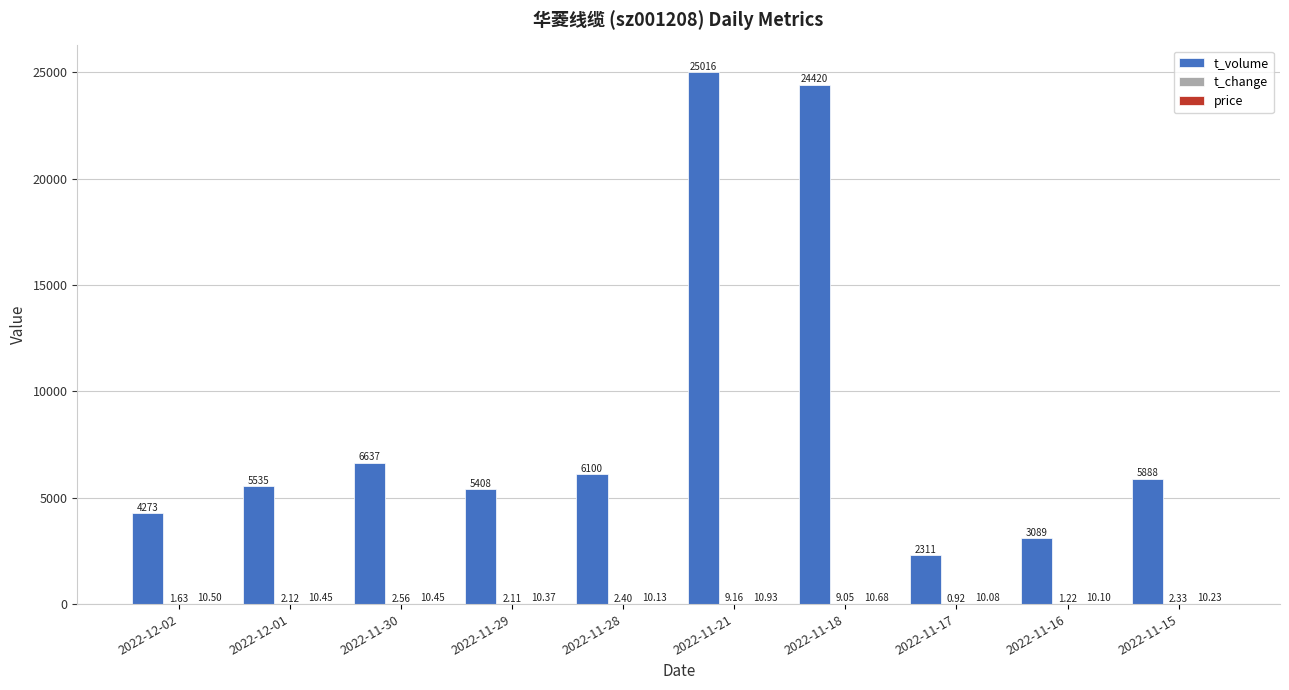

Which series changed the most between 2022-12-02 and 2022-11-21?

t_volume